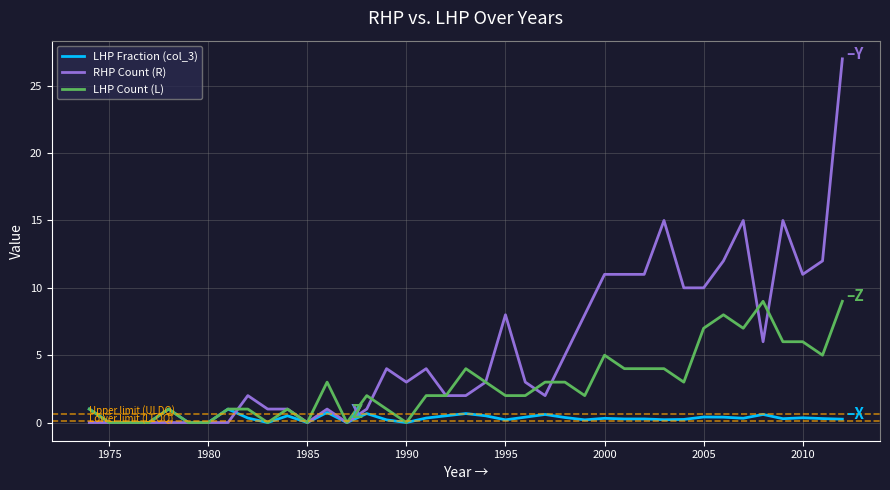

Which series has the largest total across all categories?

RHP Count (R)